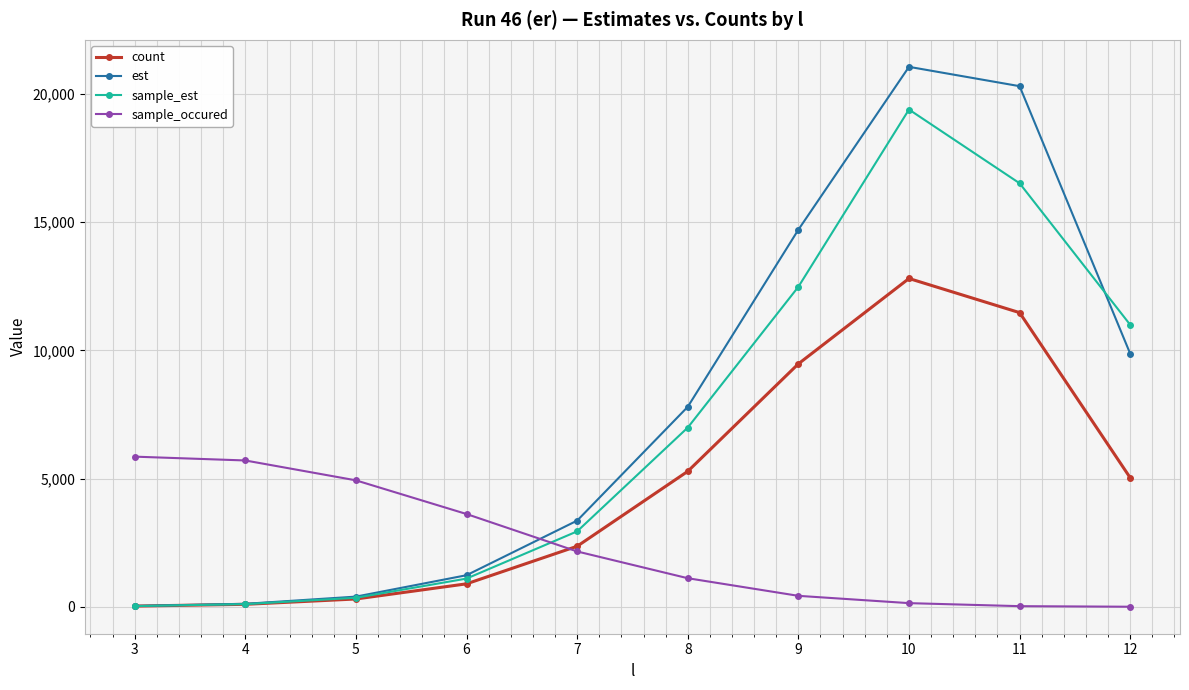

Does the chart have visible grid lines?

Yes